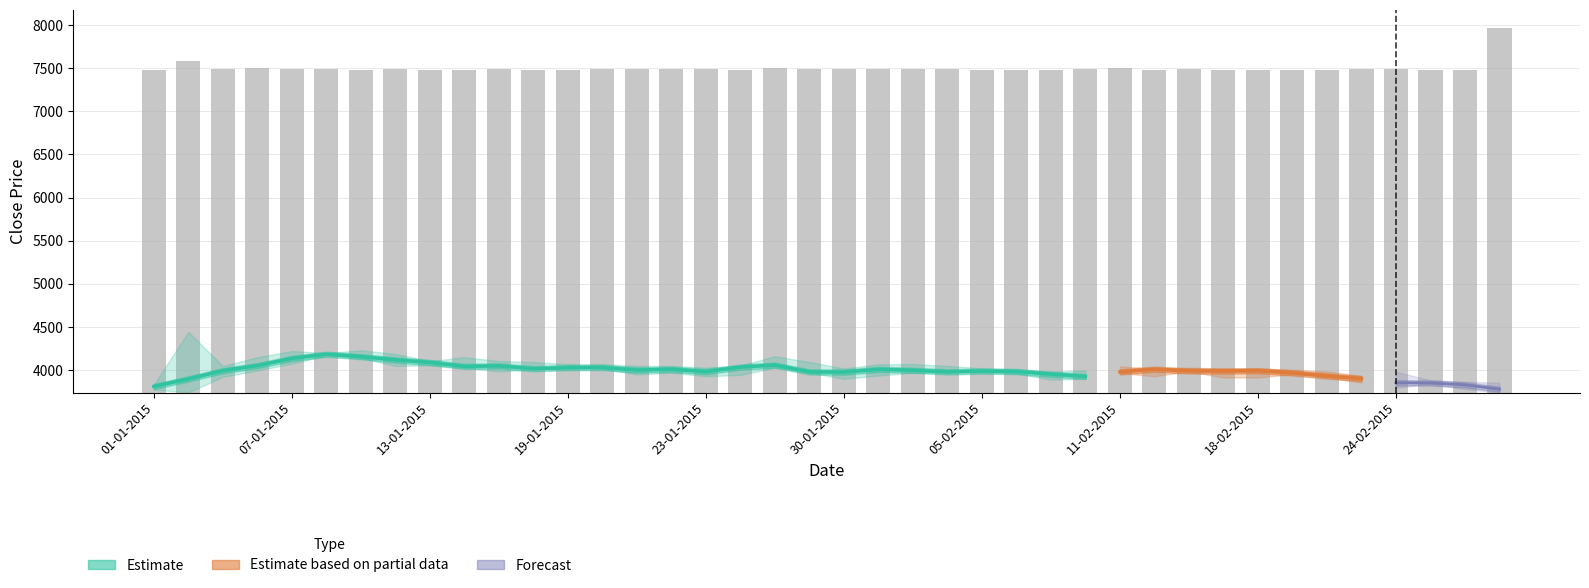

Count the number of categories in the chart.

40